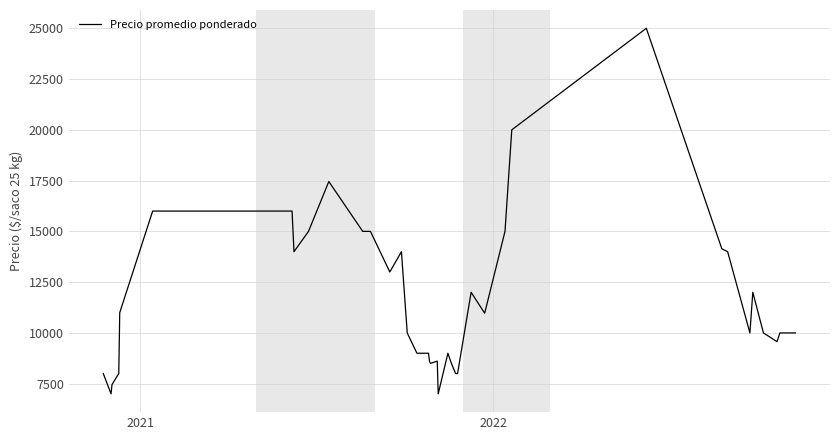

How many categories are shown in the chart?

40